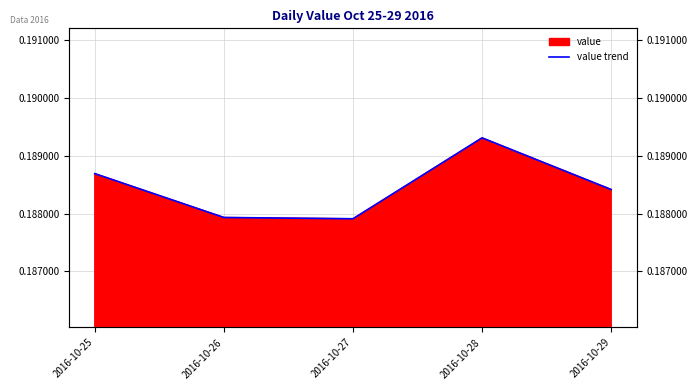

True or false: there are more than 0 points higher than both neighbors.

True